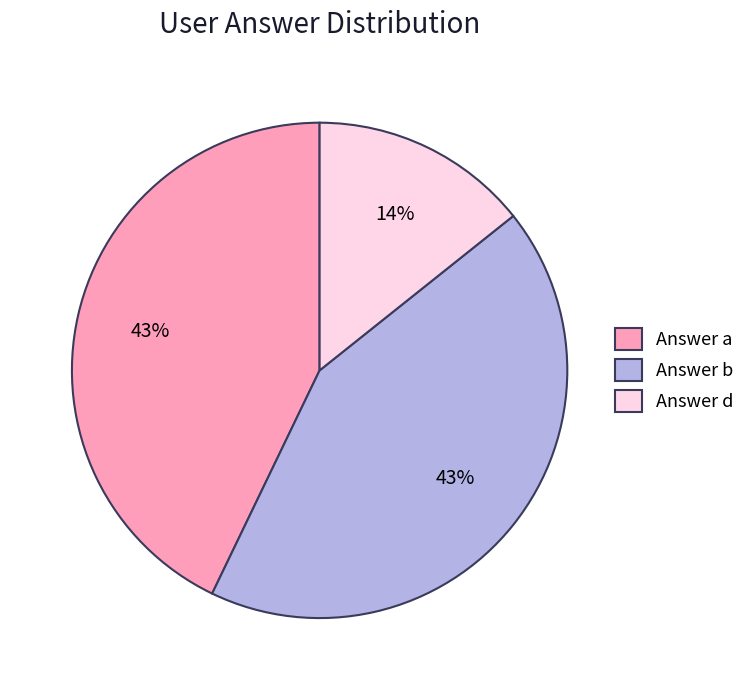

How many slices are in this pie chart?

3